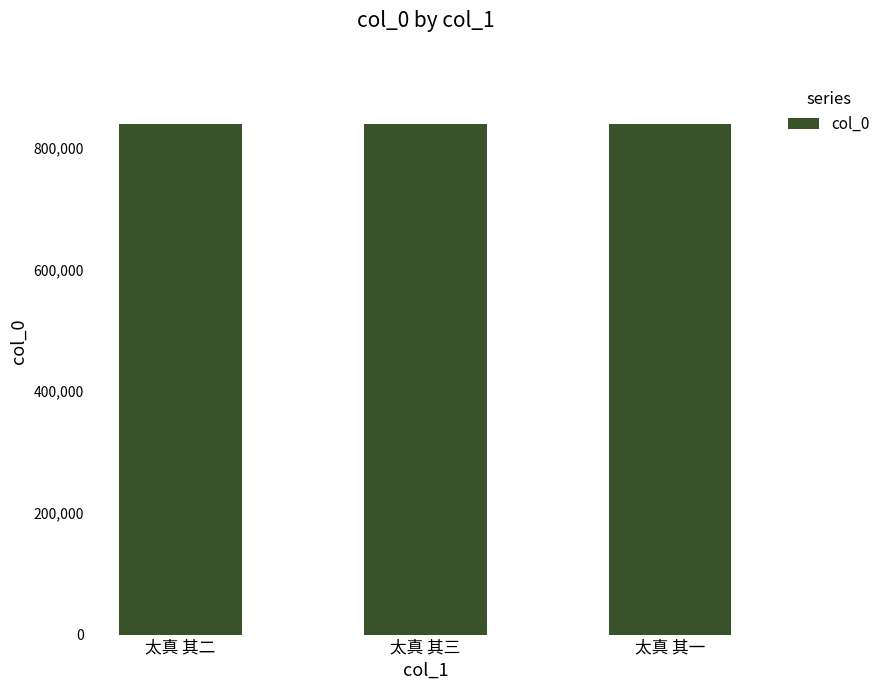

The value at 太真 其三 is 838295. True or false?

True